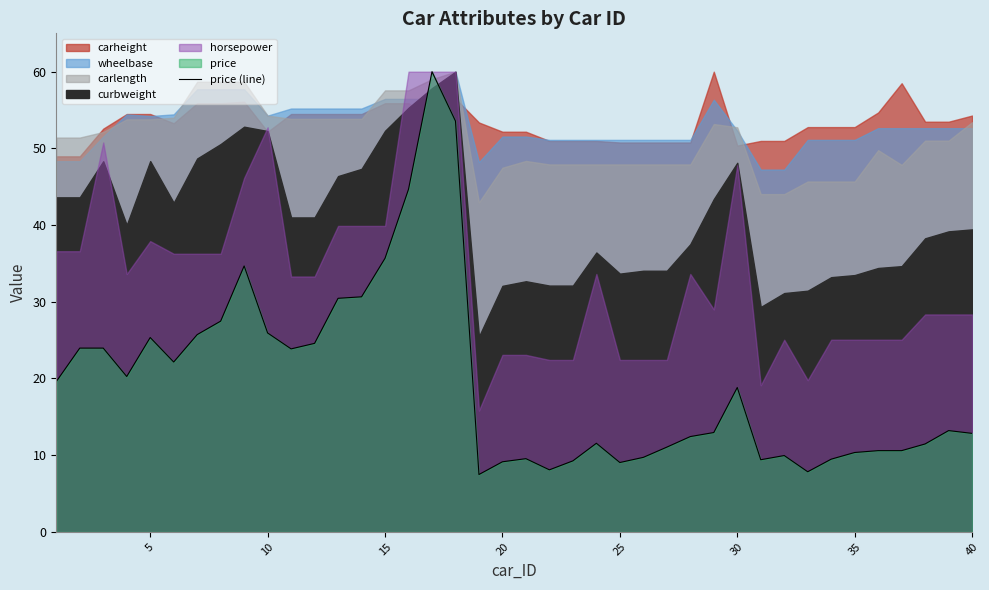

How many interior local peaks (higher than both neighbors) does the data have?

8